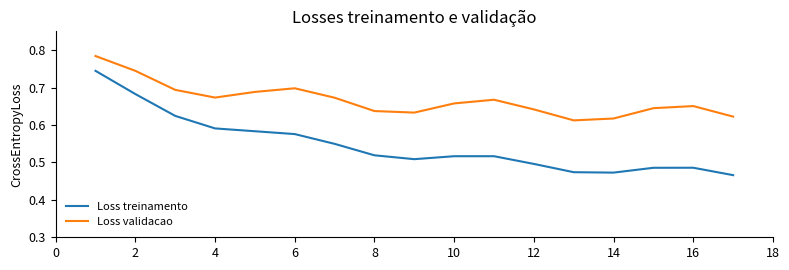

List the series in order of their peak value, lowest first.

Loss treinamento, Loss validacao